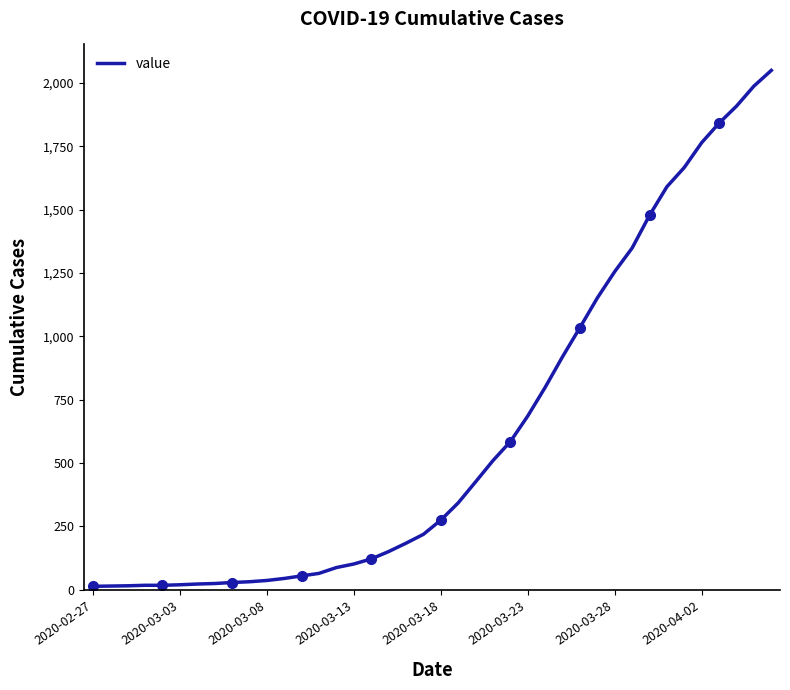

What is the smallest value displayed?

13